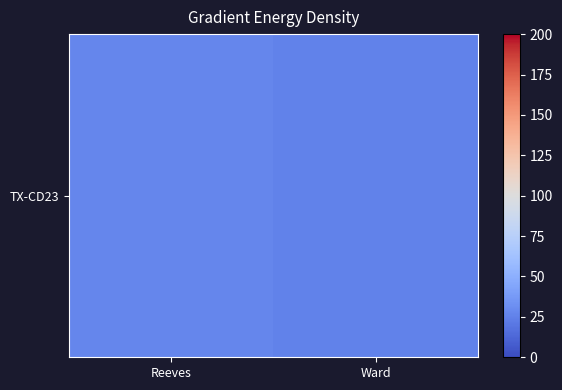

Read the value at Reeves.

28